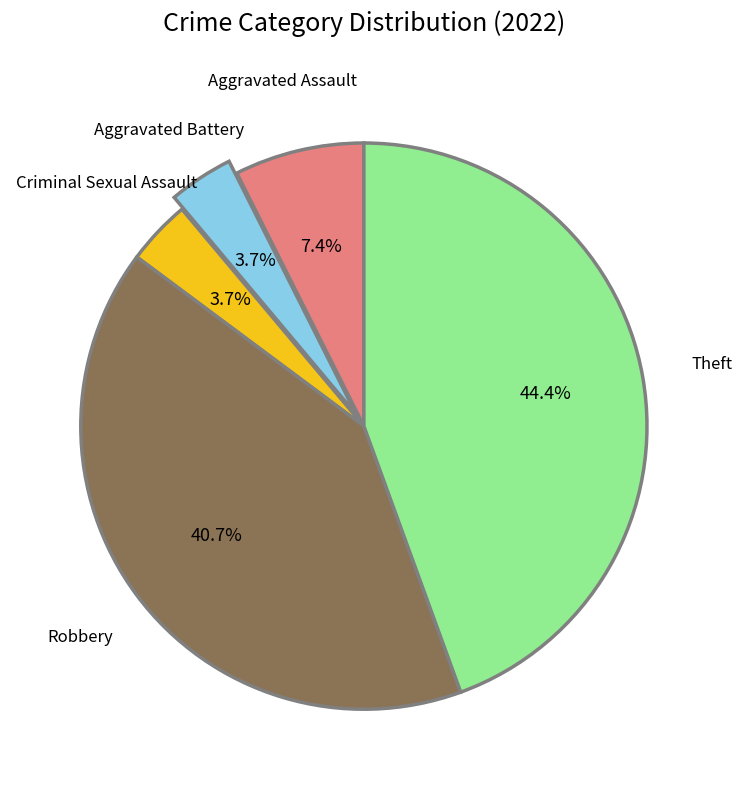

Does any single category account for the majority?

No